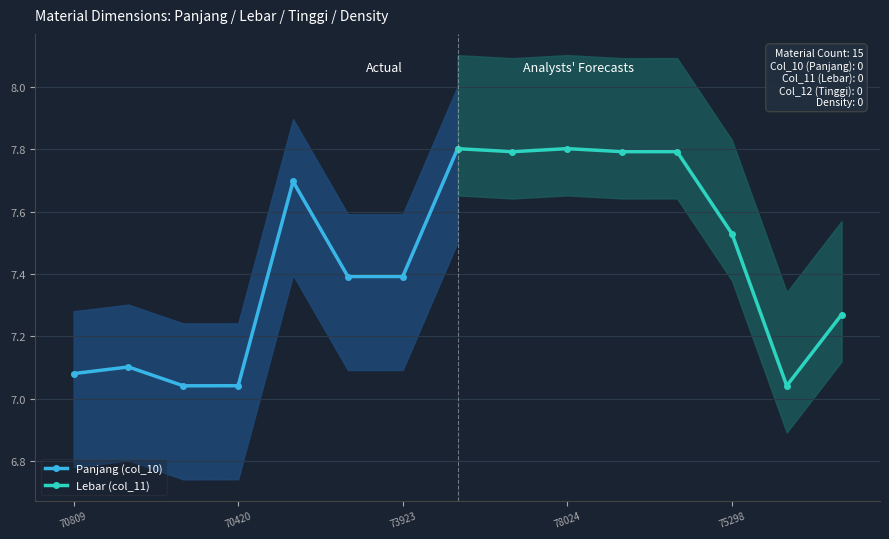

What is the highest value of the Panjang (col_10) series?

7.8